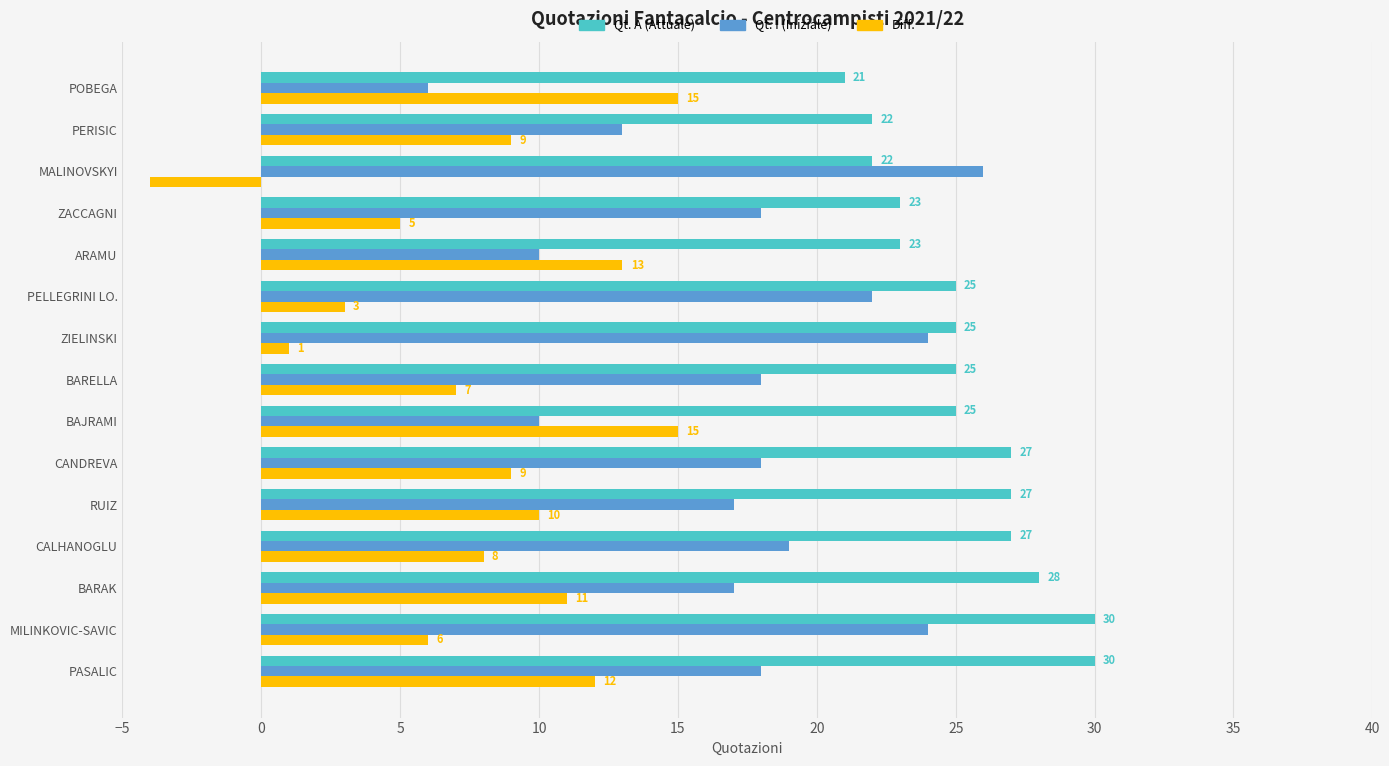

What is the total value across all series at MALINOVSKYI?

44